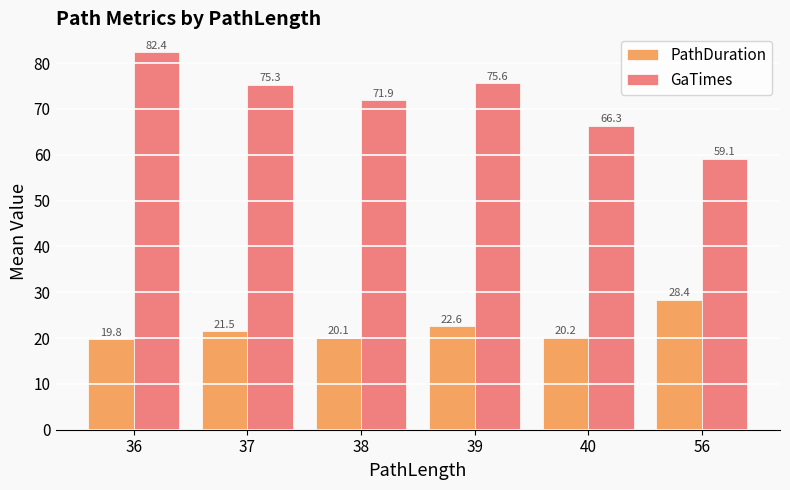

The GaTimes series shows 29.6 at 37. True or false?

False